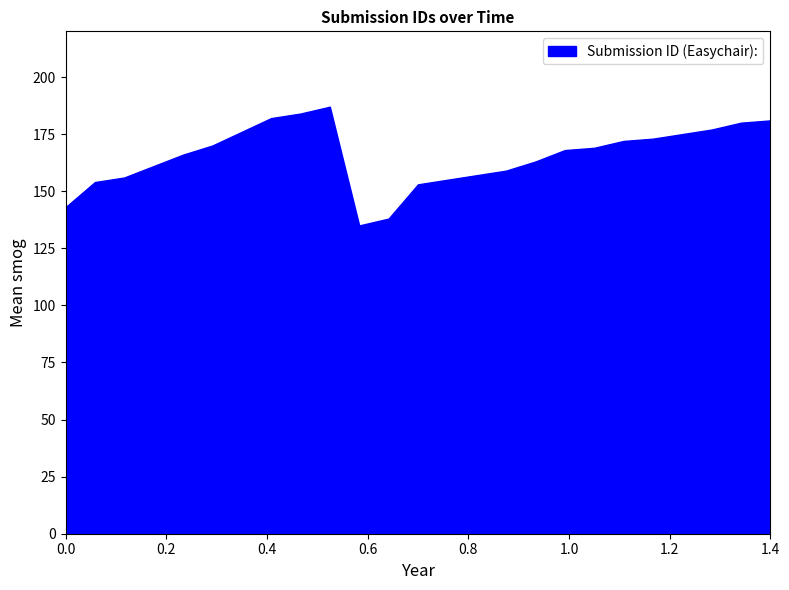

What is the greatest value displayed?

187